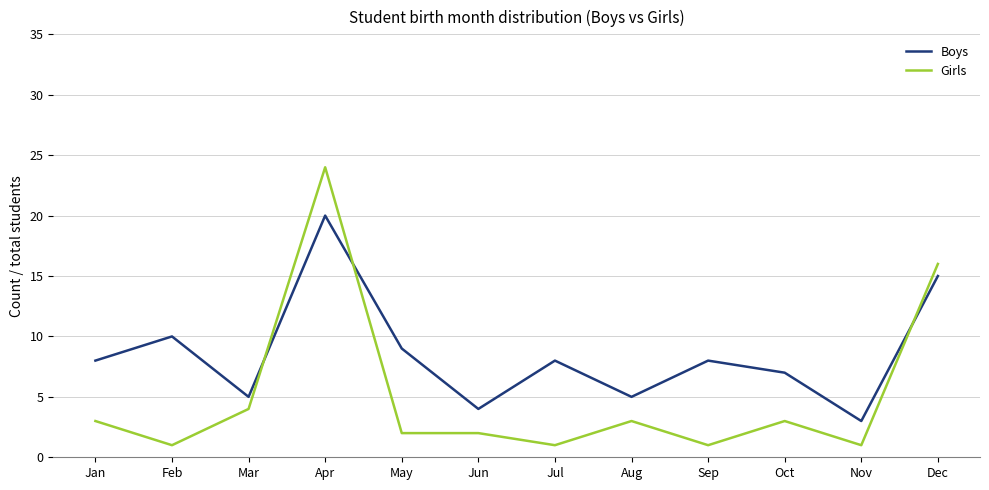

Reading left to right, list all the values displayed in this chart.

Boys: Jan=8	Feb=10	Mar=5	Apr=20	May=9	Jun=4	Jul=8	Aug=5	Sep=8	Oct=7	Nov=3	Dec=15
Girls: Jan=3	Feb=1	Mar=4	Apr=24	May=2	Jun=2	Jul=1	Aug=3	Sep=1	Oct=3	Nov=1	Dec=16